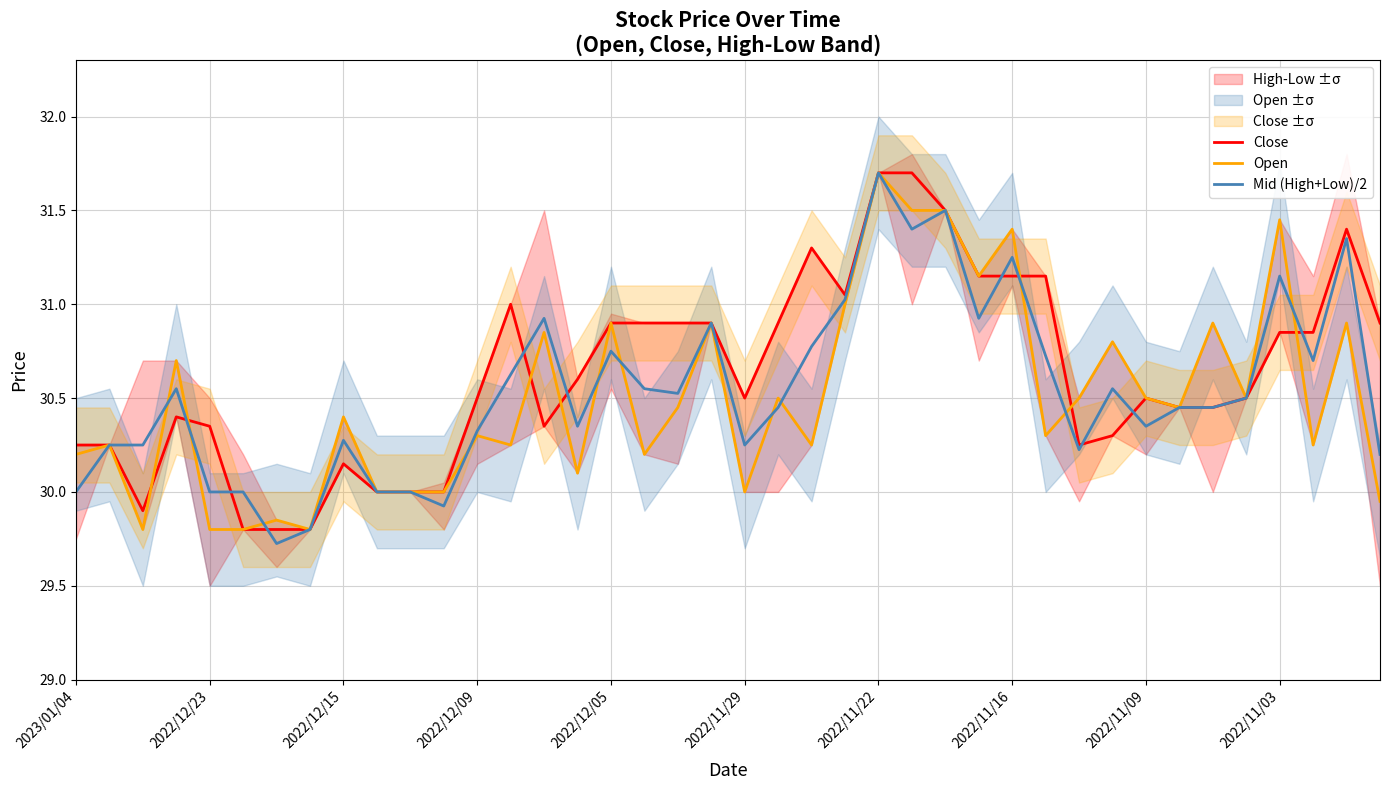

At which label does Open first exceed 30?

2023/01/04